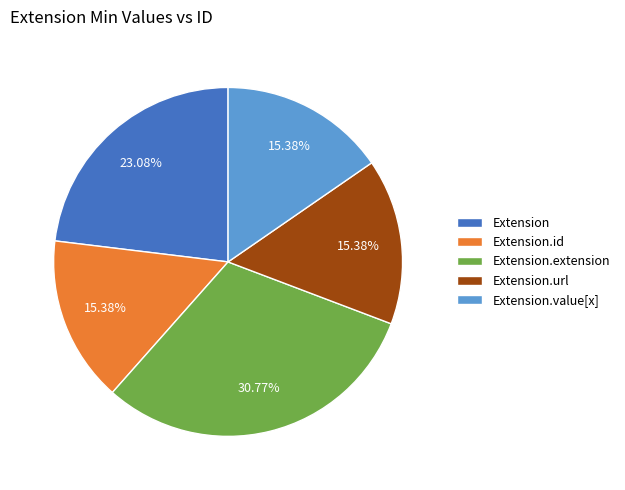

The Extension.extension slice represents 1% of the pie. True or false?

False